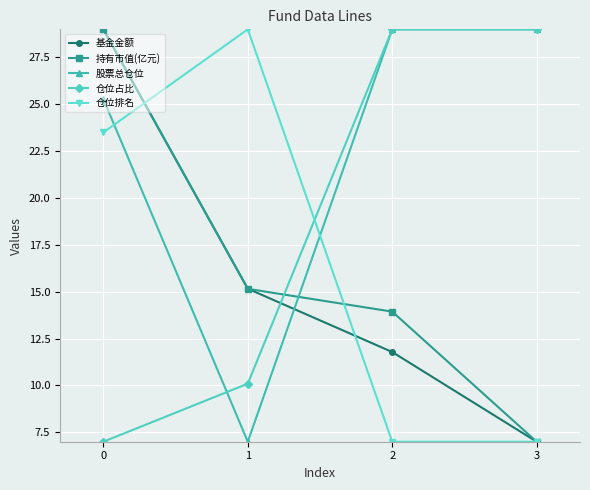

What is the sum of the 股票总仓位 values at 1 and 0?

32.3